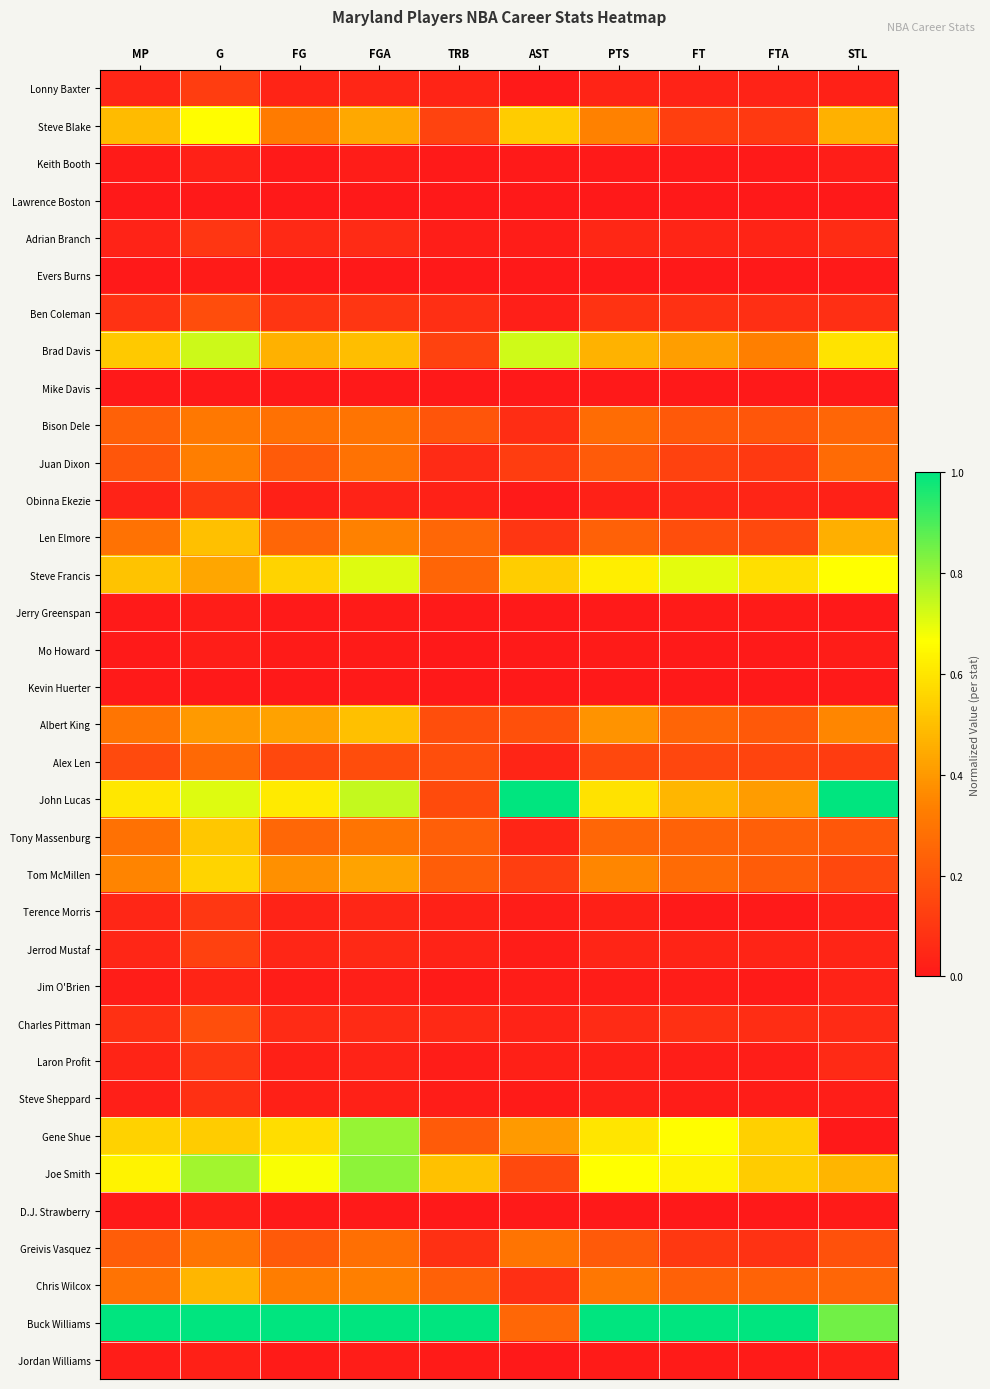

Which series has the largest range (max minus min)?

John Lucas